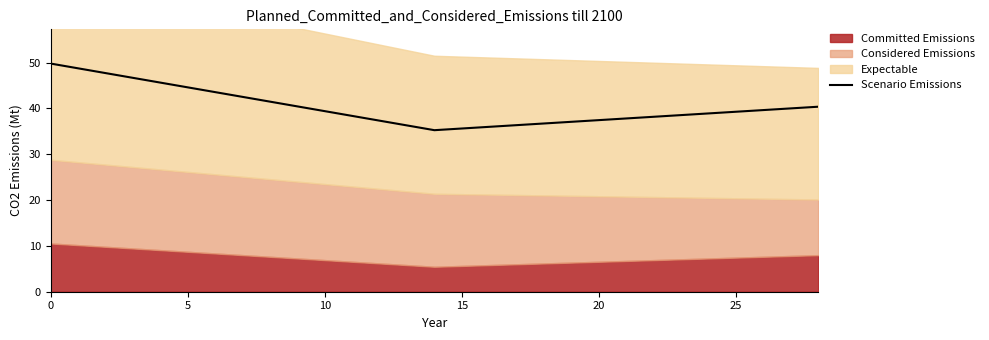

What is the difference between the maximum and minimum values?

14.5